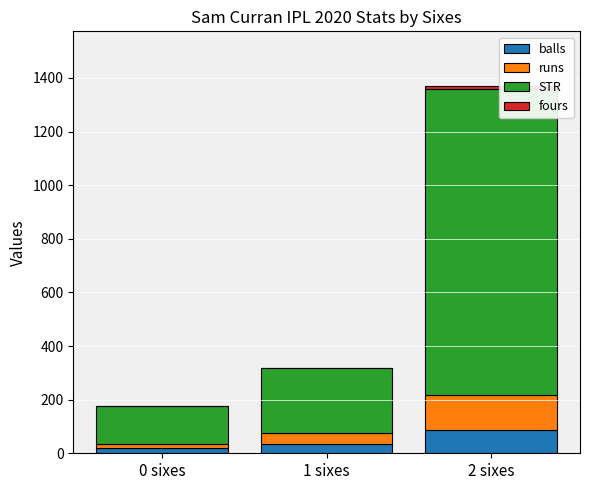

What is the sum of all balls values?

141.0